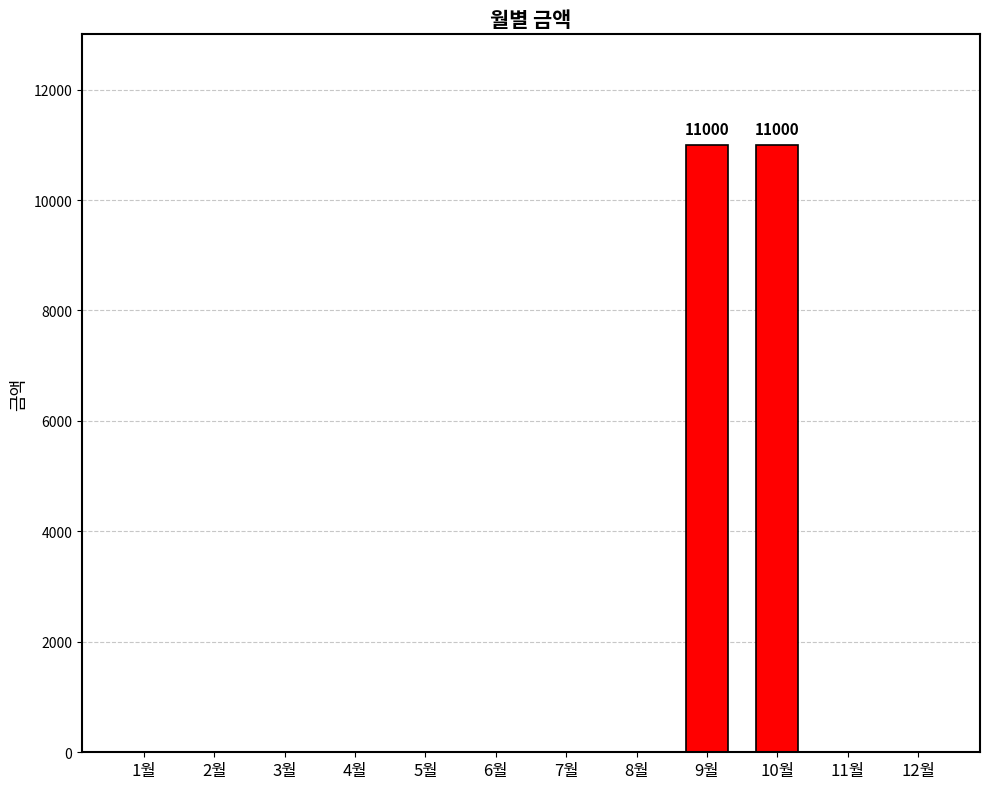

What is the greatest value displayed?

11000